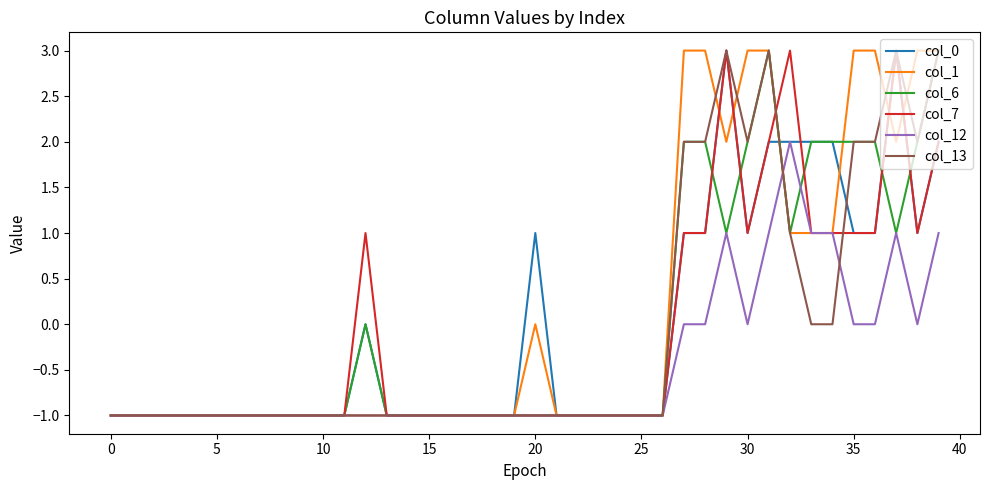

What are all the series names shown in the legend?

col_0, col_1, col_6, col_7, col_12, col_13